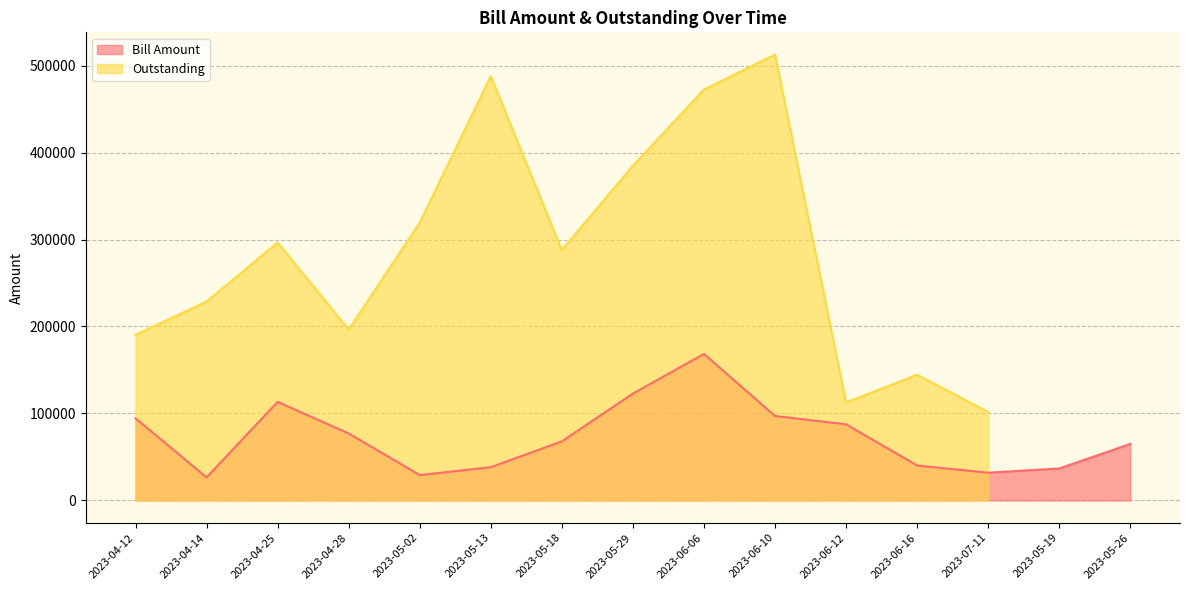

List the labels in order of value, largest first.

2023-06-06, 2023-05-29, 2023-04-25, 2023-06-10, 2023-04-12, 2023-06-12, 2023-04-28, 2023-05-18, 2023-05-26, 2023-06-16, 2023-05-13, 2023-05-19, 2023-07-11, 2023-05-02, 2023-04-14